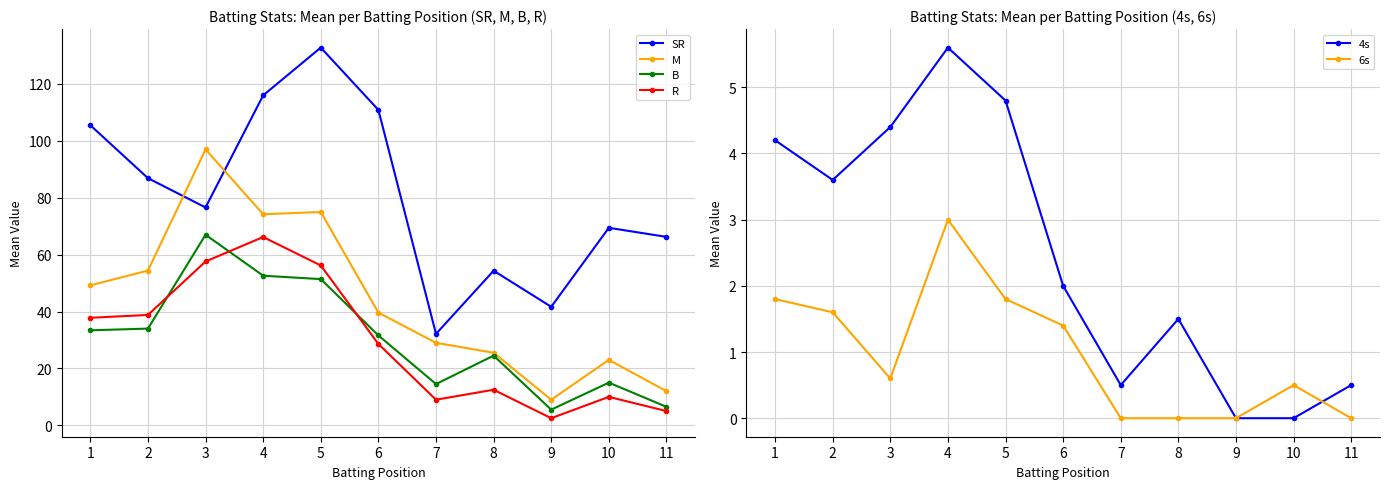

Reading left to right, list all the values displayed in this chart.

SR: 105.5	86.9	76.6	116.0	132.8	110.9	32.1	54.4	41.7	69.4	66.2
M: 49.2	54.4	97.0	74.2	75.0	39.6	29.0	25.5	9.0	23.0	12.0
B: 33.4	34.0	67.0	52.6	51.4	31.6	14.5	24.5	5.5	15.0	6.5
R: 37.8	38.8	57.6	66.2	56.2	28.6	9.0	12.5	2.5	10.0	5.0
4s: 4.2	3.6	4.4	5.6	4.8	2.0	0.5	1.5	0.0	0.0	0.5
6s: 1.8	1.6	0.6	3.0	1.8	1.4	0.0	0.0	0.0	0.5	0.0